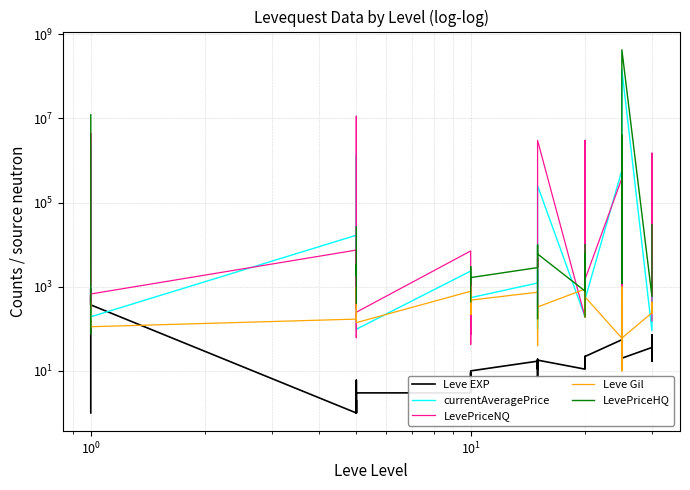

What is the lowest value of the LevePriceHQ series?

75.6